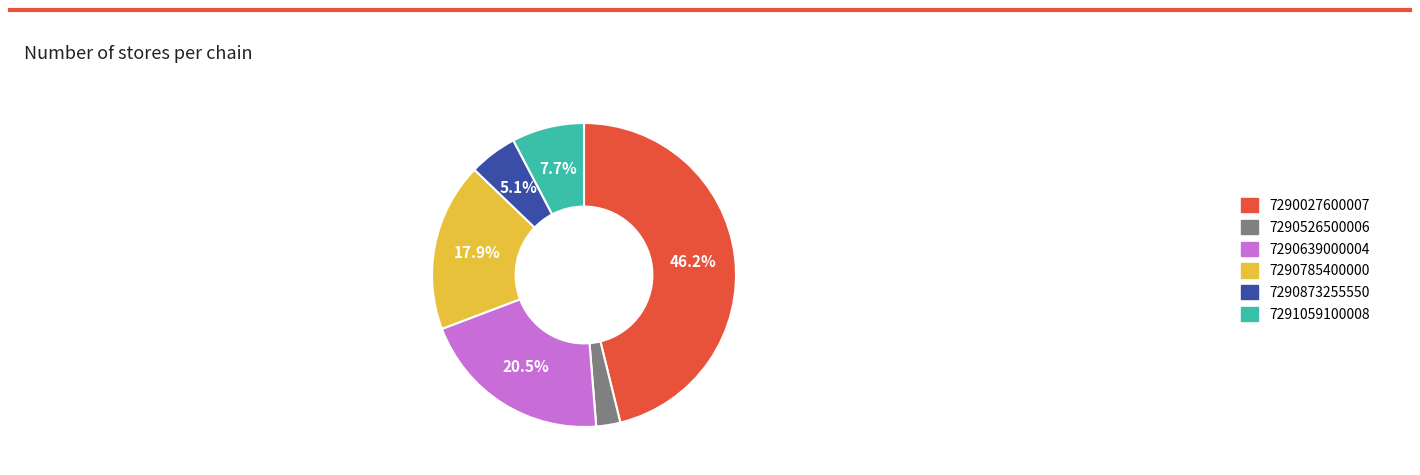

How many segments does this pie chart have?

6